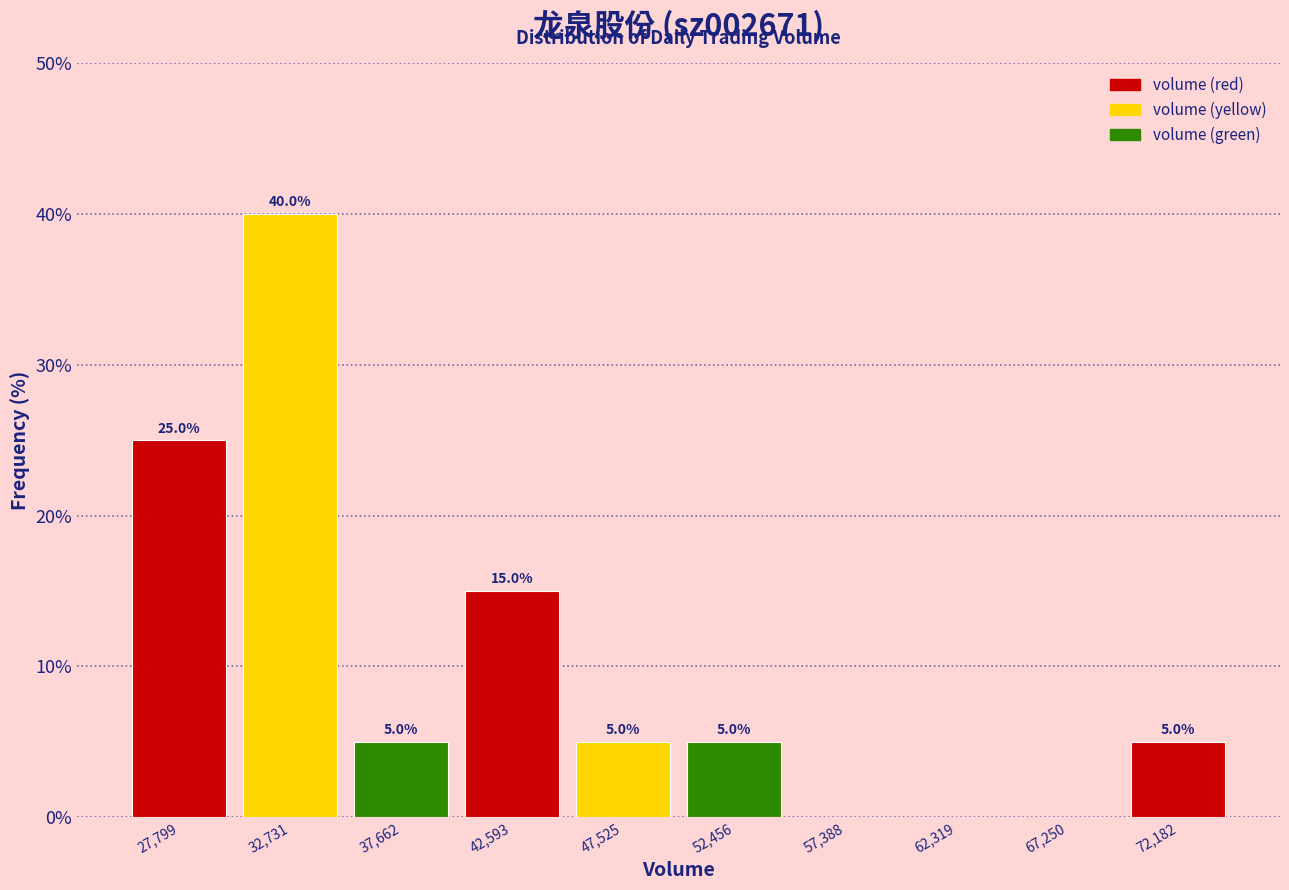

Over which range of the x-axis is the bar tallest?

30500 to 35000